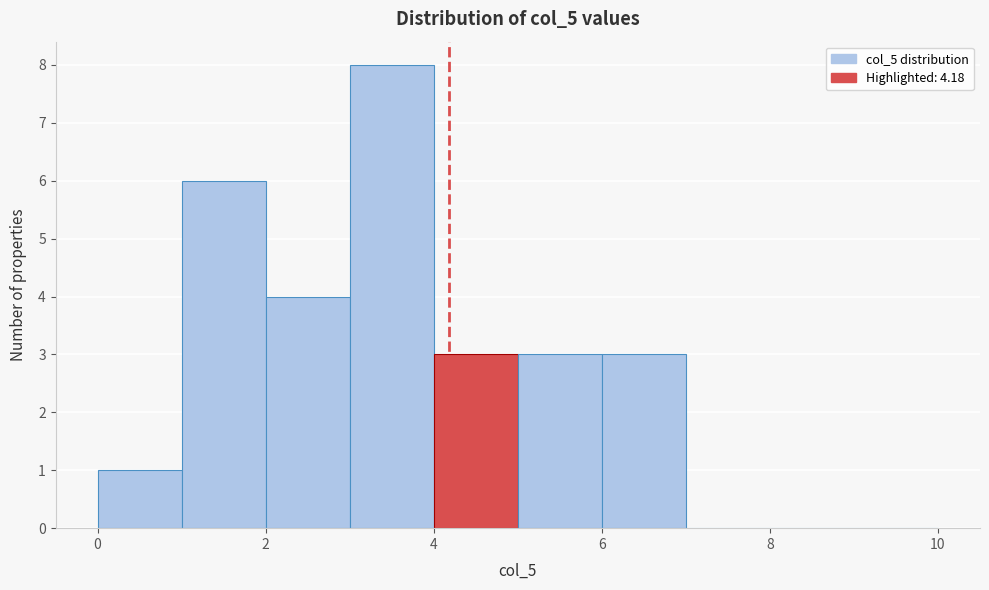

Over which range of the x-axis is the bar tallest?

3 to 4